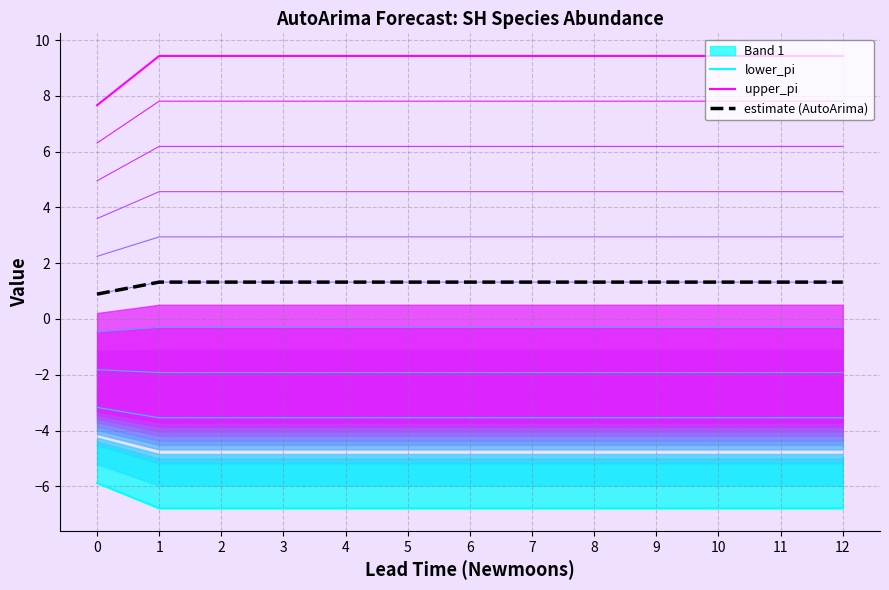

Reading left to right, list all the values displayed in this chart.

lower_pi: -5.9	-6.8	-6.8	-6.8	-6.8	-6.8	-6.8	-6.8	-6.8	-6.8	-6.8	-6.8	-6.8
upper_pi: 7.7	9.4	9.4	9.4	9.4	9.4	9.4	9.4	9.4	9.4	9.4	9.4	9.4
estimate (AutoArima): 0.9	1.3	1.3	1.3	1.3	1.3	1.3	1.3	1.3	1.3	1.3	1.3	1.3